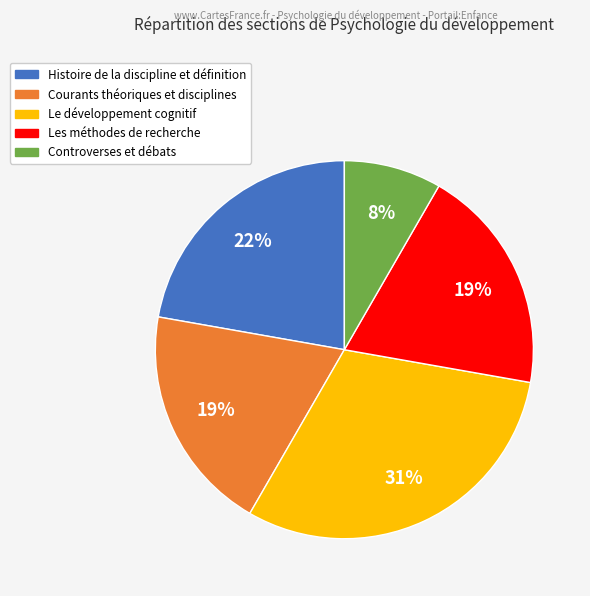

Is it true that Controverses et débats is 1% of the pie?

False